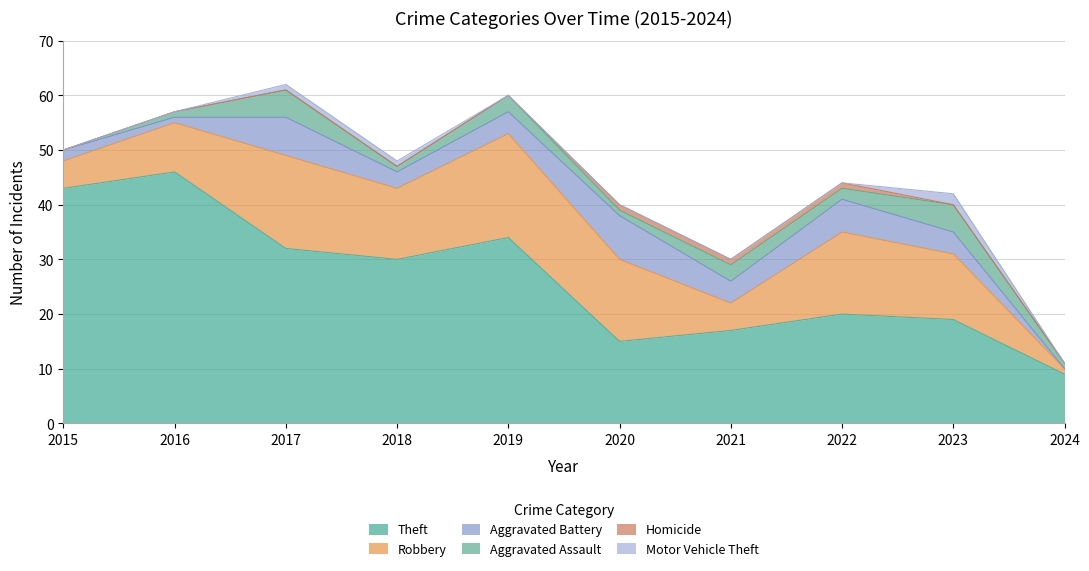

Reading left to right, transcribe all the data shown in this chart.

Theft: 43	46	32	30	34	15	17	20	19	9
Robbery: 5	9	17	13	19	15	5	15	12	1
Aggravated Battery: 2	1	7	3	4	8	4	6	4	0
Aggravated Assault: 0	1	5	1	3	1	3	2	5	1
Homicide: 0	0	0	0	0	1	1	1	0	0
Motor Vehicle Theft: 0	0	1	1	0	0	0	0	2	0